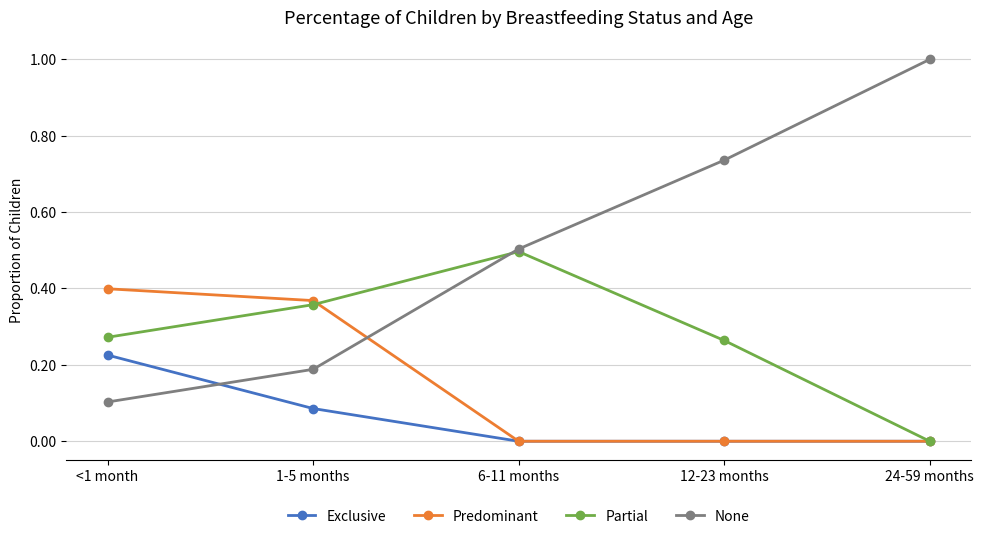

What is the label of the 1st point from the left?

<1 month